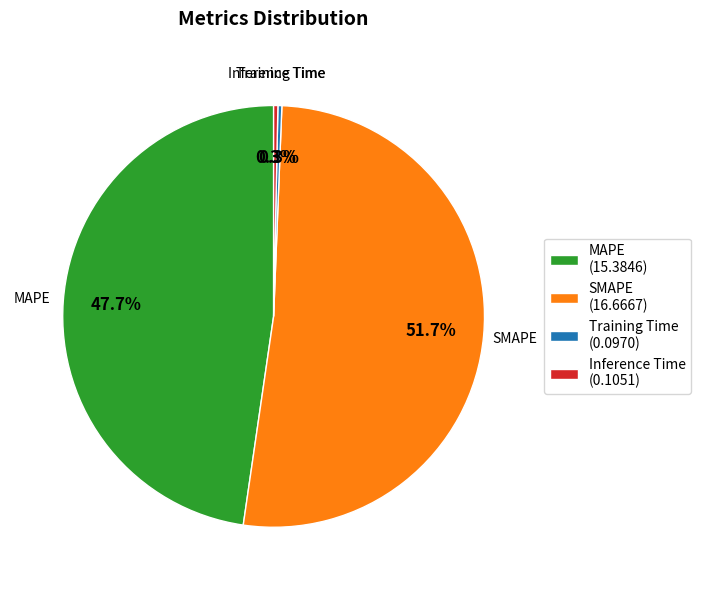

Which has a higher value, Training Time (0.0970) or MAPE (15.3846)?

MAPE (15.3846)